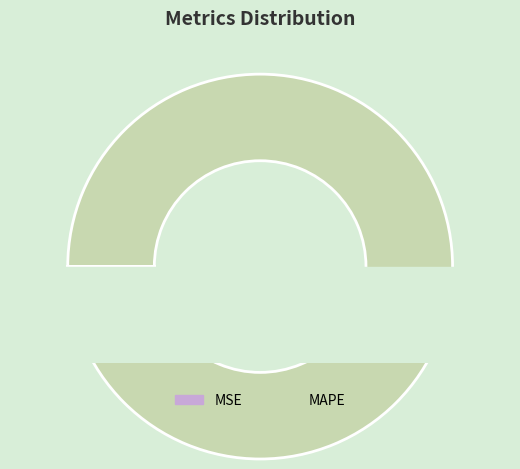

What is the majority slice?

MAPE